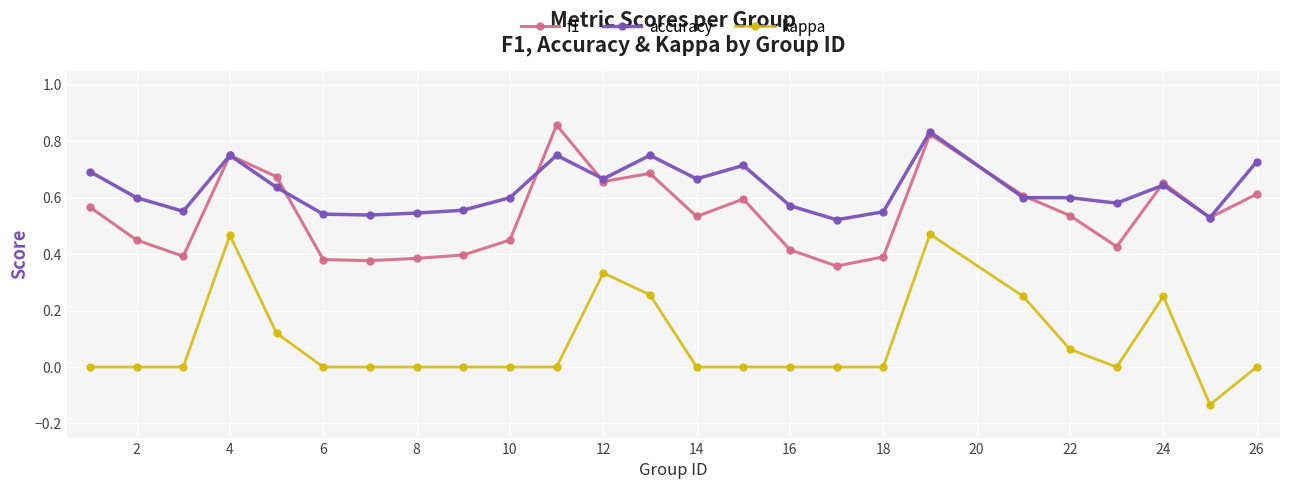

How many lines are shown in the chart?

3